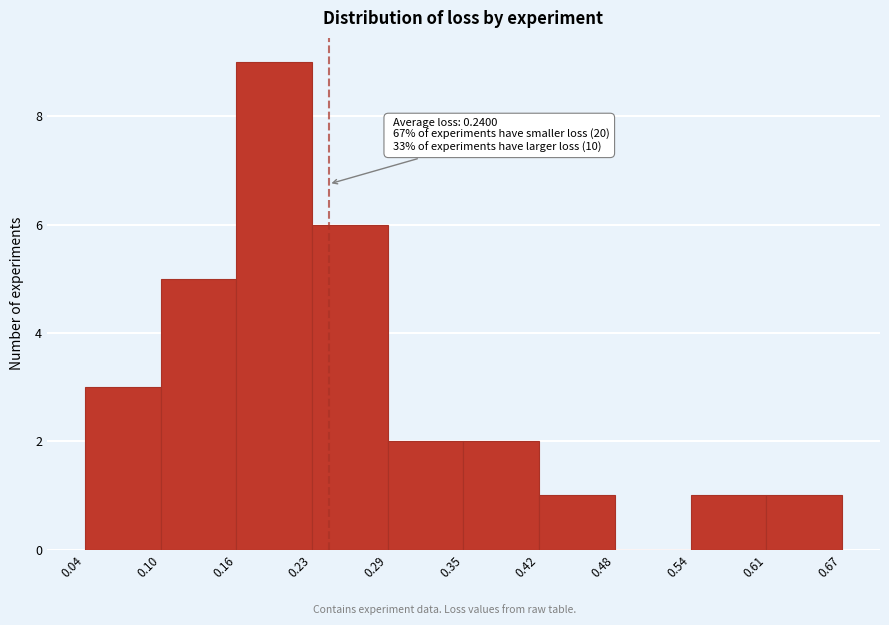

Which range on the x-axis has the tallest bar?

0.16 to 0.23